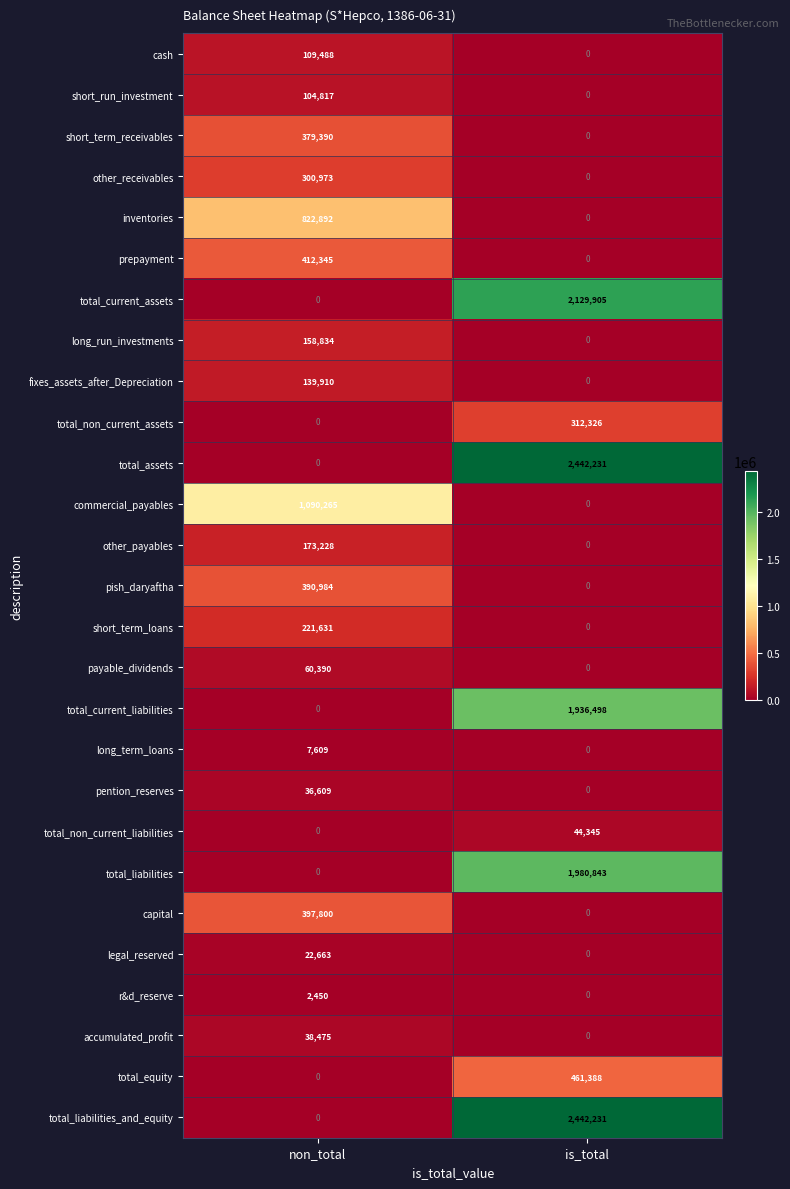

True or false: long_run_investments has a value of 50496 at non_total.

False